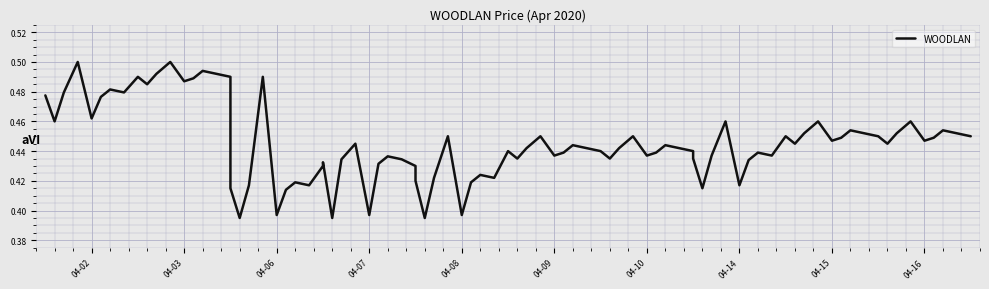

What is the maximum value for open?

0.5